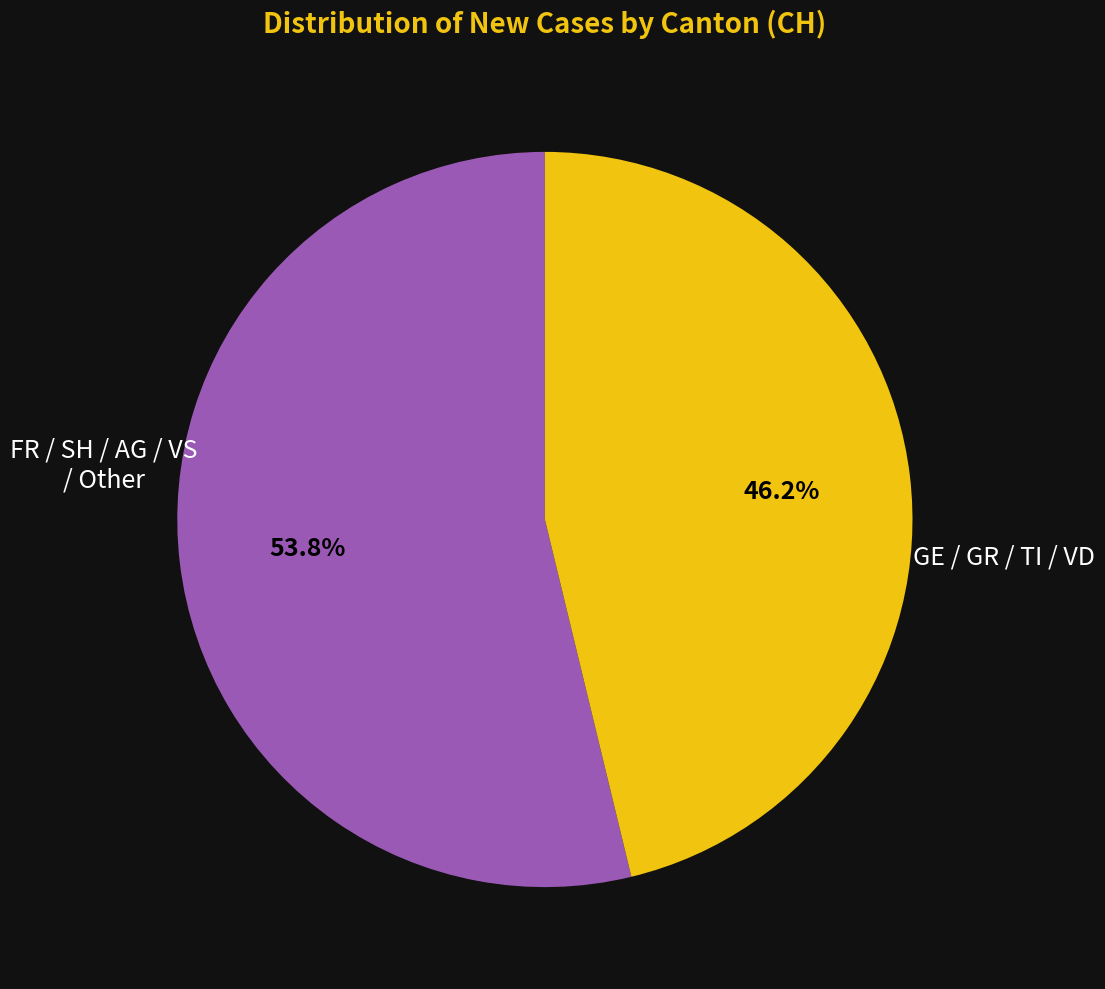

Is there any slice that represents more than half of the pie?

Yes